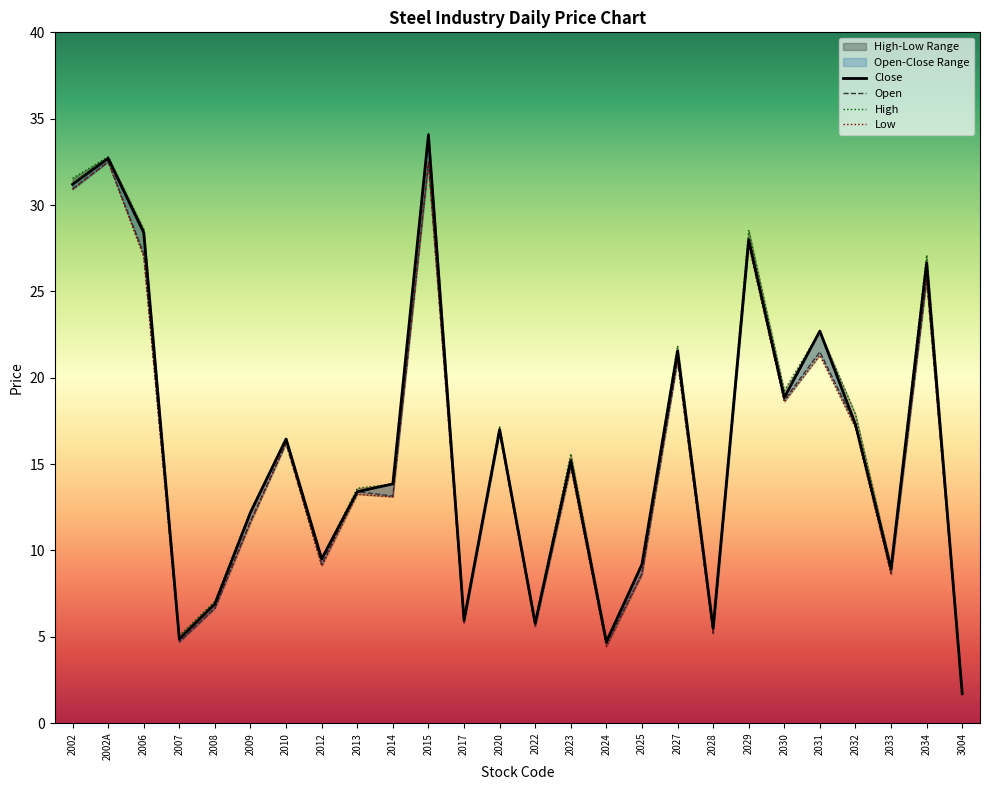

Which label corresponds to the largest value in the chart?

2015